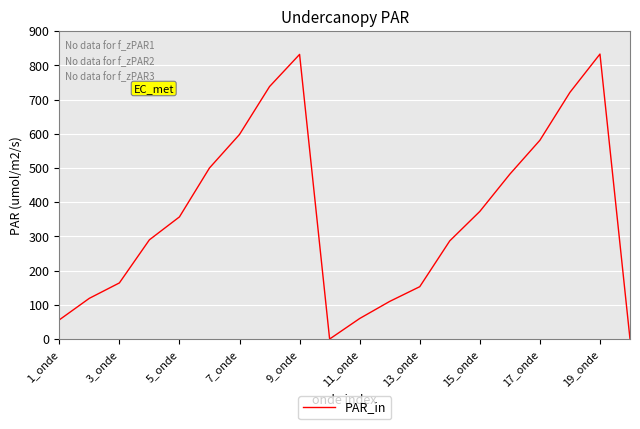

What is the greatest value displayed?

833